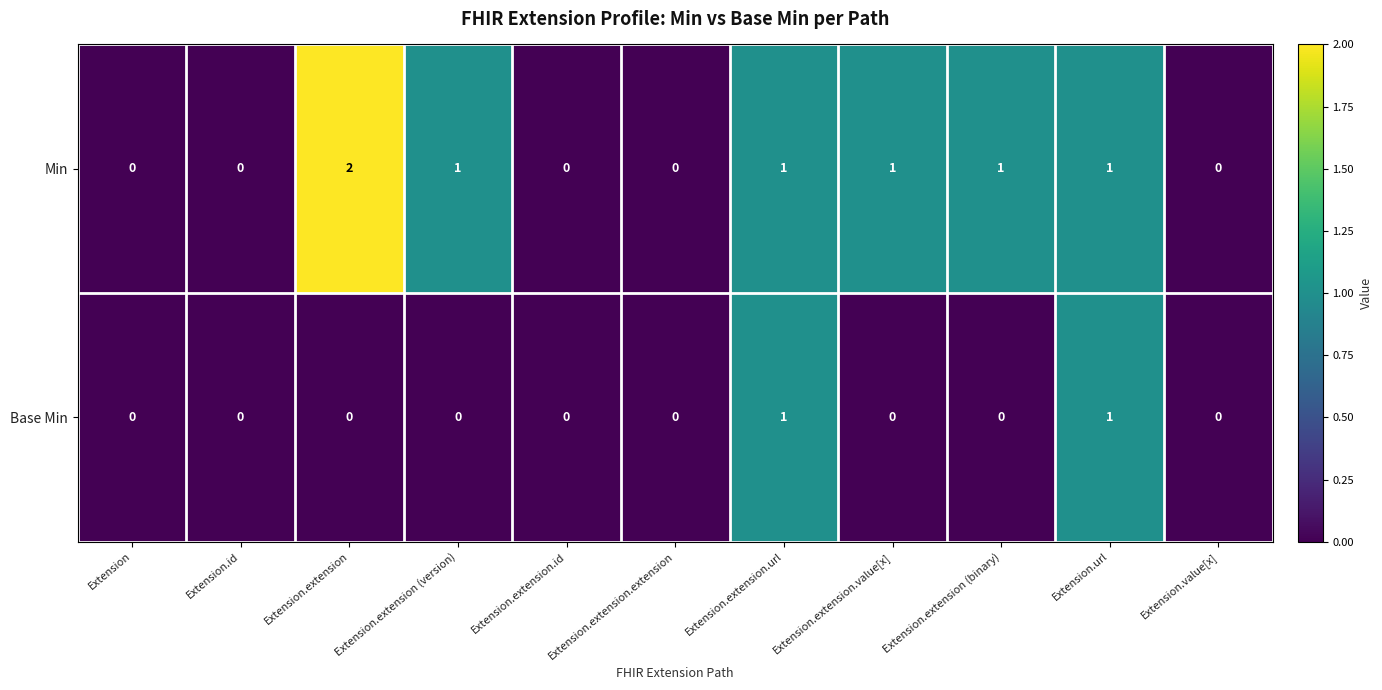

List the series in order of their peak value, lowest first.

Base Min, Min